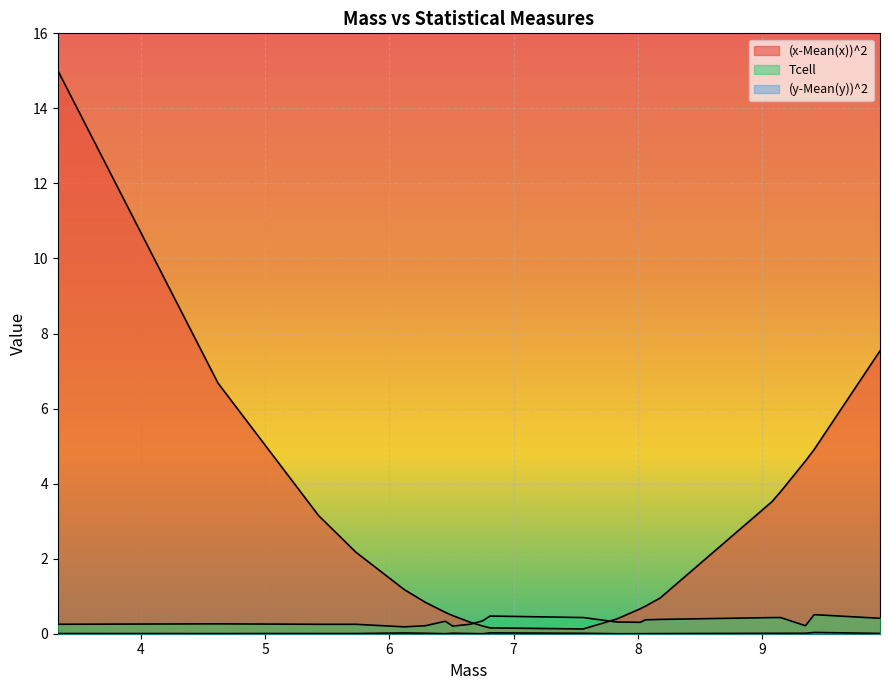

At how many categories does at least one series exceed 9?

1